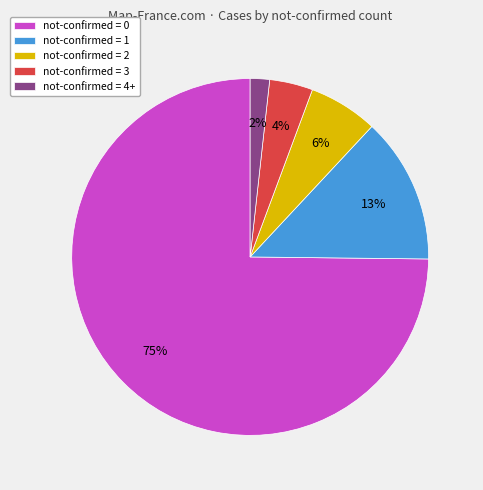

Between not-confirmed = 2 and not-confirmed = 4+, which is larger?

not-confirmed = 2